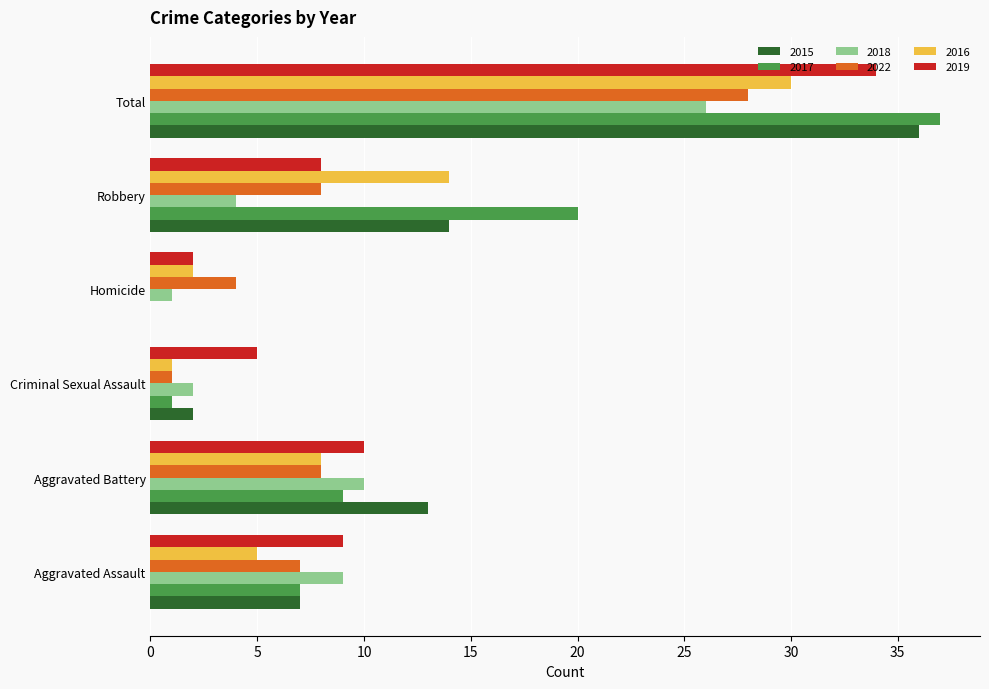

The value of 2016 at Robbery is 24. True or false?

False